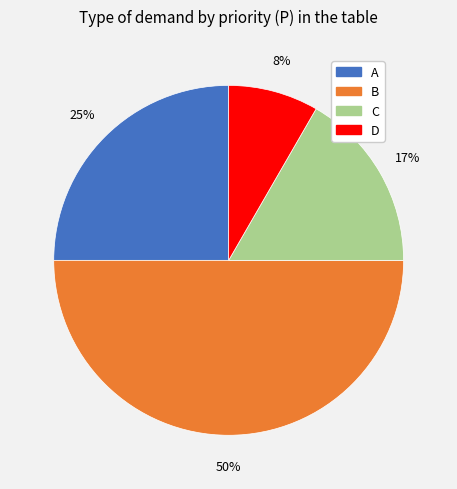

How many segments does this pie chart have?

4